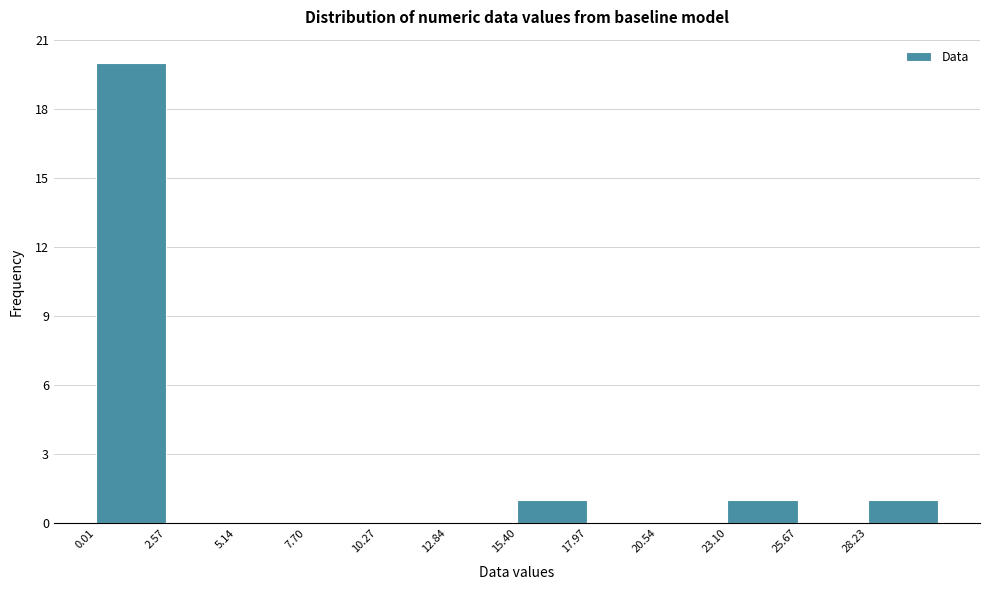

Over which range of the x-axis is the bar tallest?

0.0 to 2.5